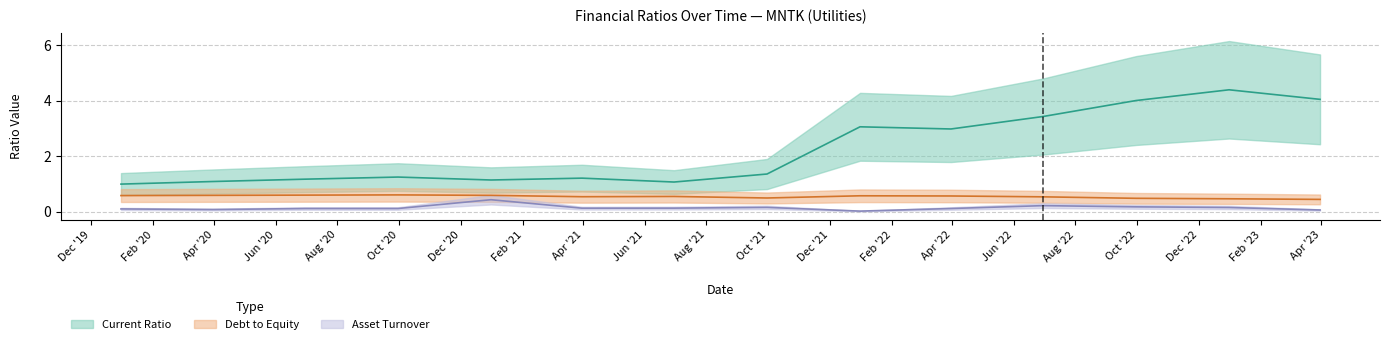

Reading left to right, what are all the values shown in this chart?

CurrentRatio: 1.0	1.1	1.2	1.2	1.1	1.2	1.1	1.4	3.1	3.0	3.4	4.0	4.4	4.1
DebtToEquity: 0.6	0.6	0.6	0.6	0.6	0.5	0.5	0.5	0.6	0.6	0.5	0.5	0.5	0.4
AssetsTurnover: 0.1	0.1	0.1	0.1	0.4	0.1	0.1	0.2	0.0	0.1	0.2	0.2	0.1	0.1